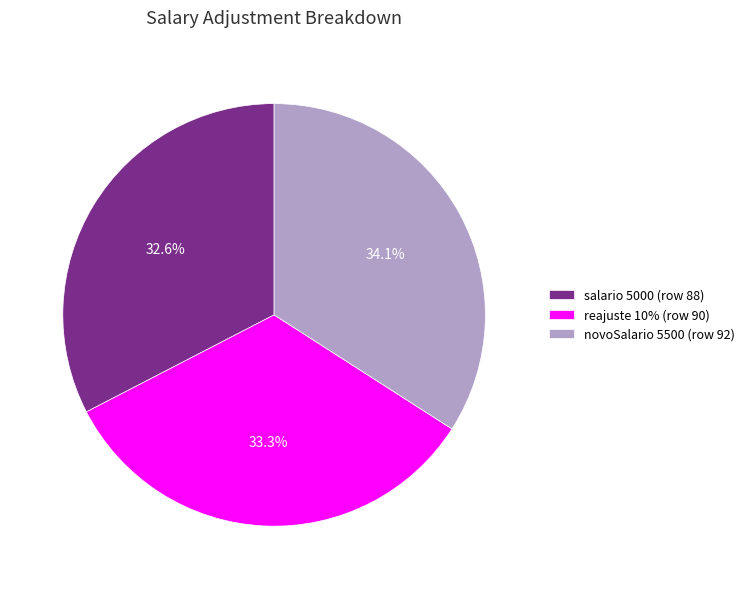

Approximately how many times larger is the value at novoSalario 5500 (row 92) compared to salario 5000 (row 88)?

1.0